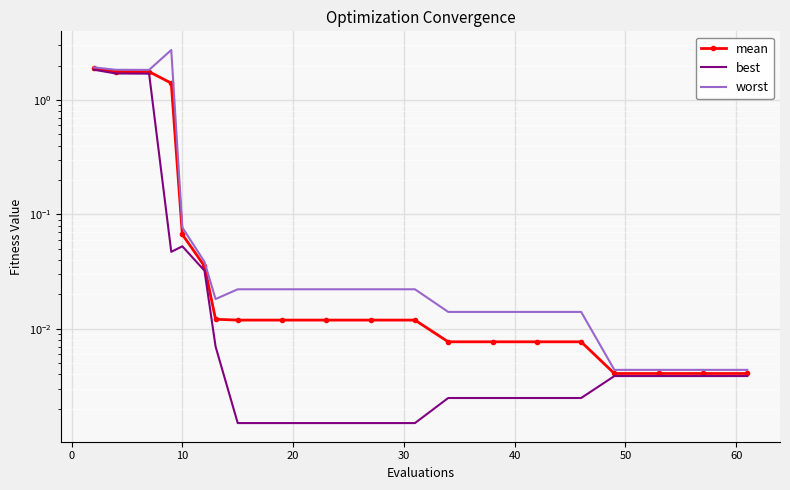

How many categories are shown in the chart?

20